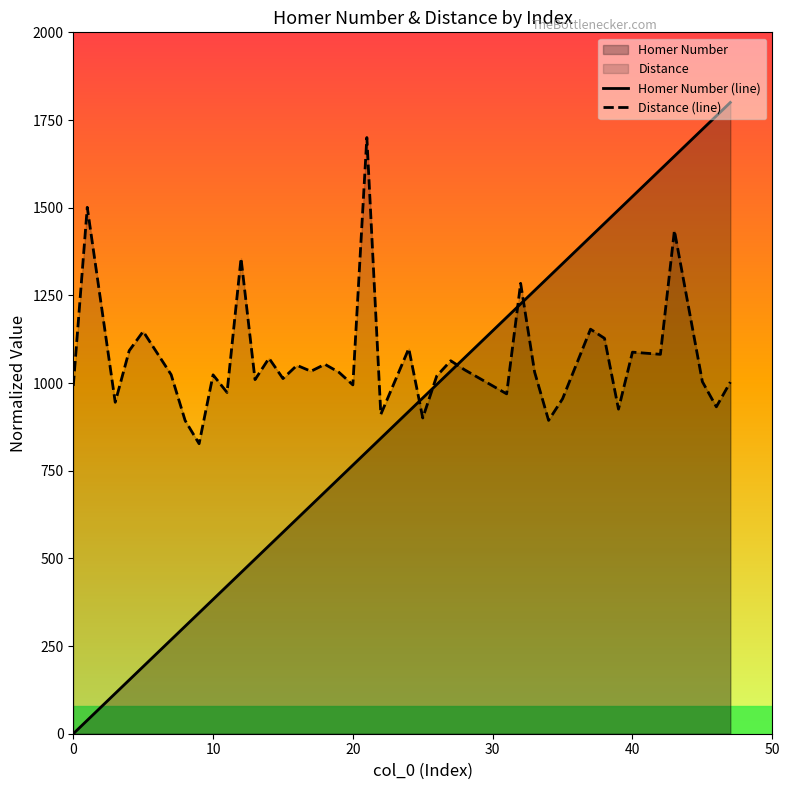

Is it true that Homer Number (line) equals 341.0 at 40?

False